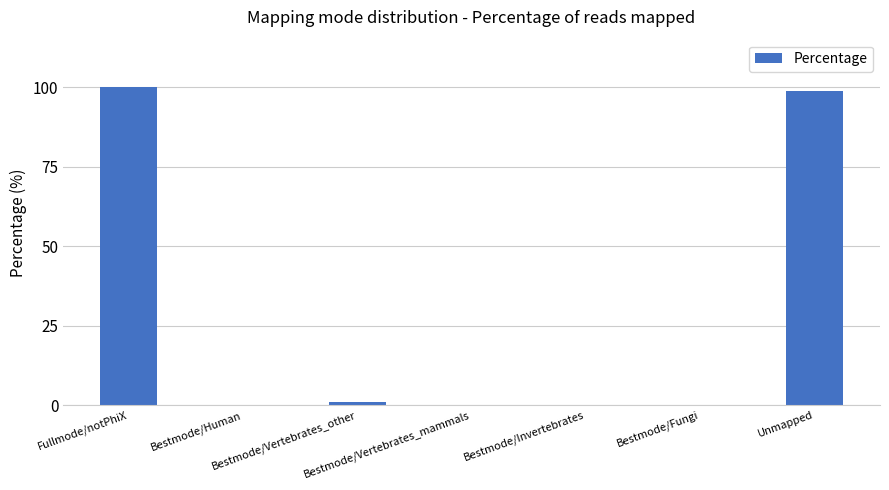

What is the sum of all values?

200.0